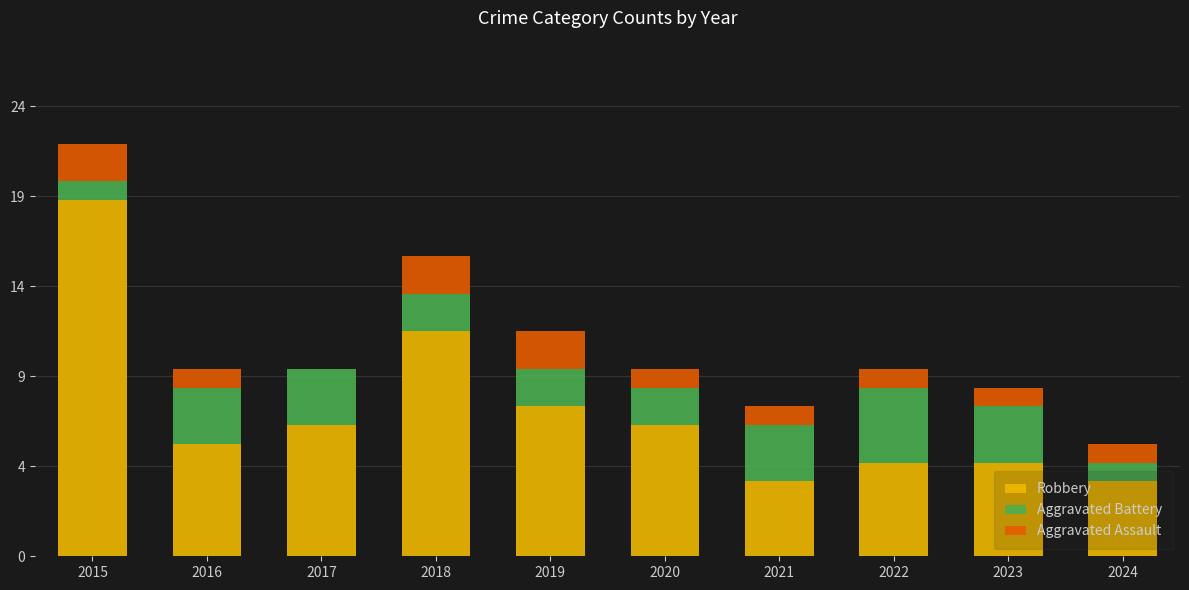

What is the value of the Robbery bar at the 1st from the left?

19